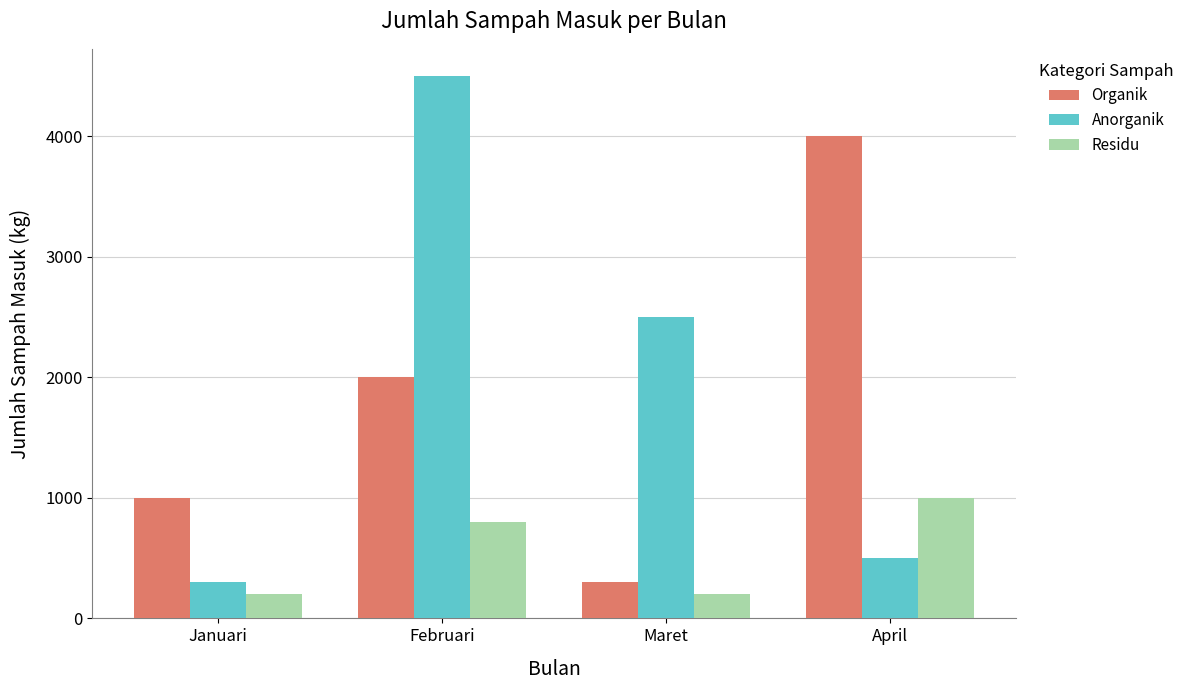

Reading left to right, extract all data points from this chart.

Organik: Januari=1000	Februari=2000	Maret=300	April=4000
Anorganik: Januari=300	Februari=4500	Maret=2500	April=500
Residu: Januari=200	Februari=800	Maret=200	April=1000